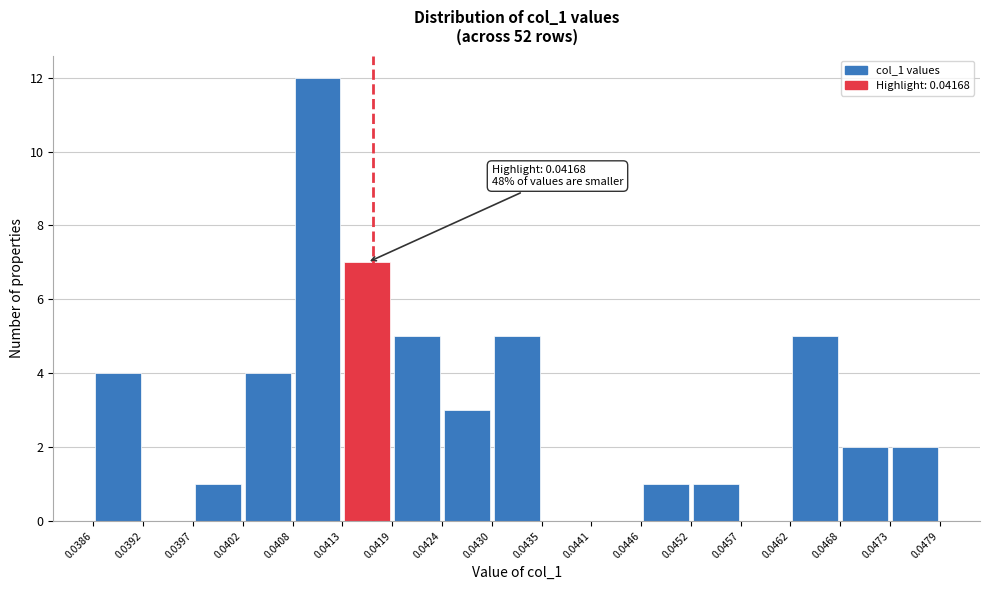

Which range on the x-axis has the tallest bar?

0.0408 to 0.0413